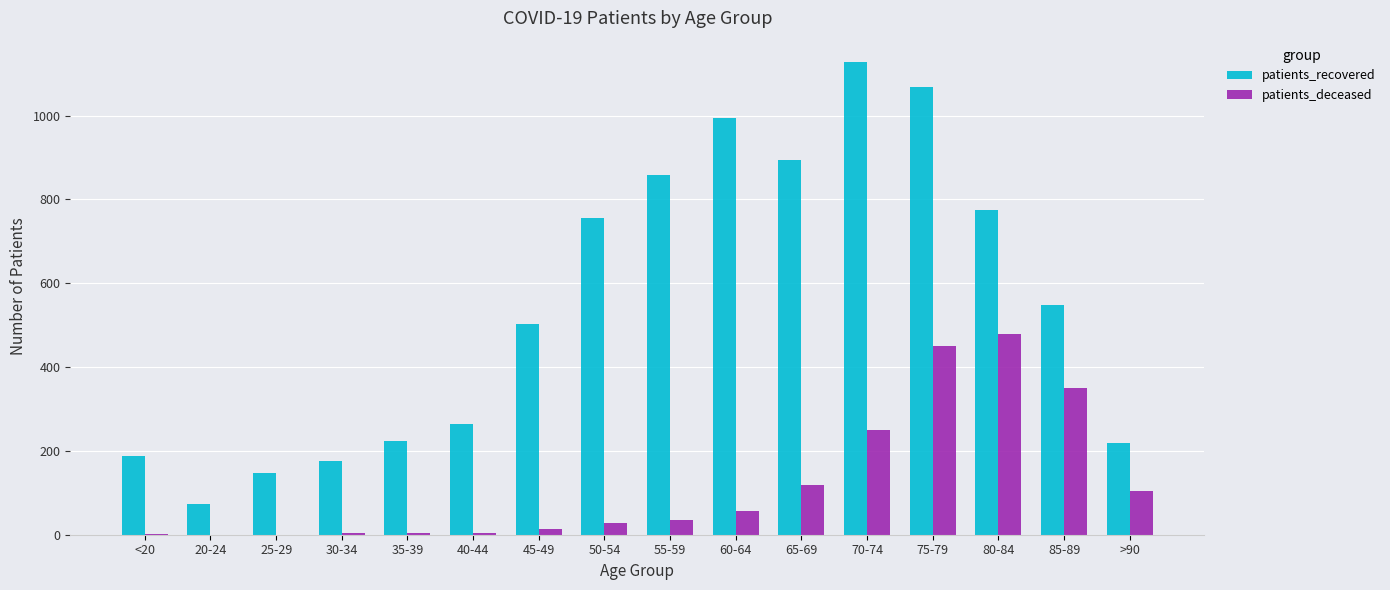

What is the total value across all series at 25-29?

148